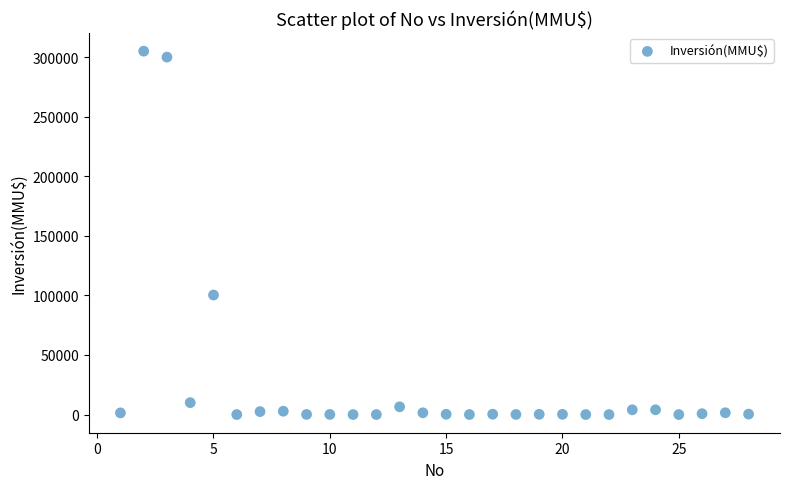

What Y value in the scatter plot is closest to 152500?

100320